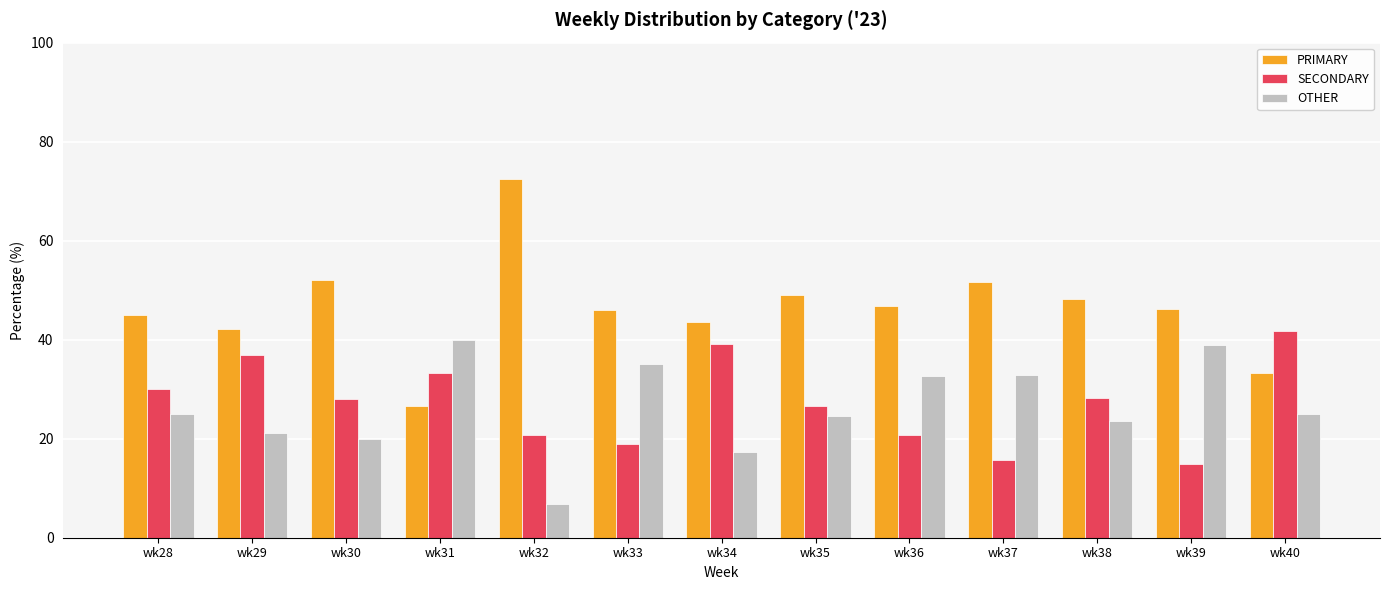

What is the sum of the PRIMARY values at wk29 and wk39?

88.4